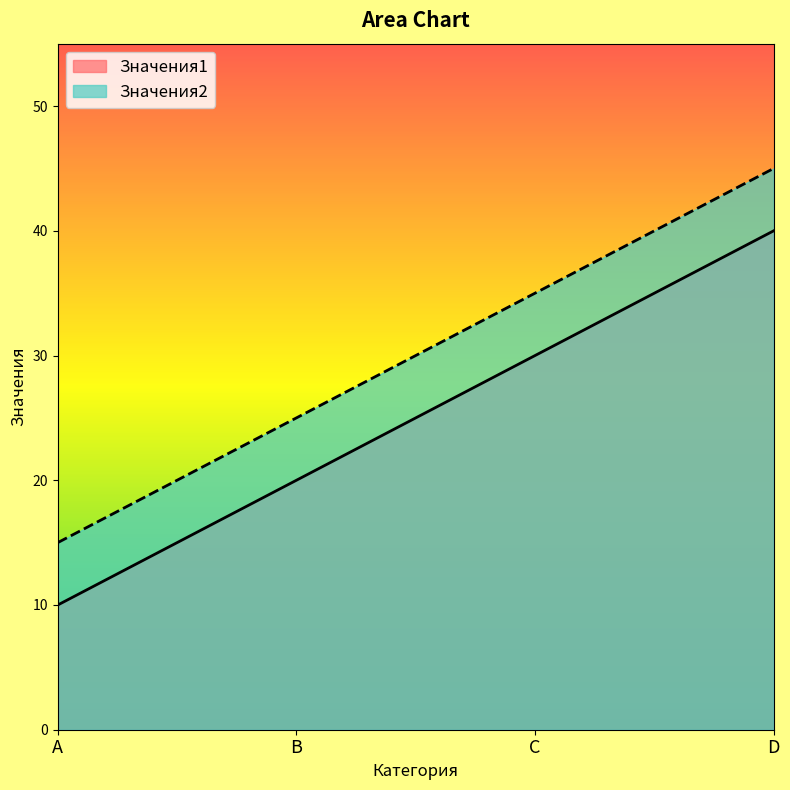

True or false: Значения2 has more than 1 points higher than both neighbors.

False